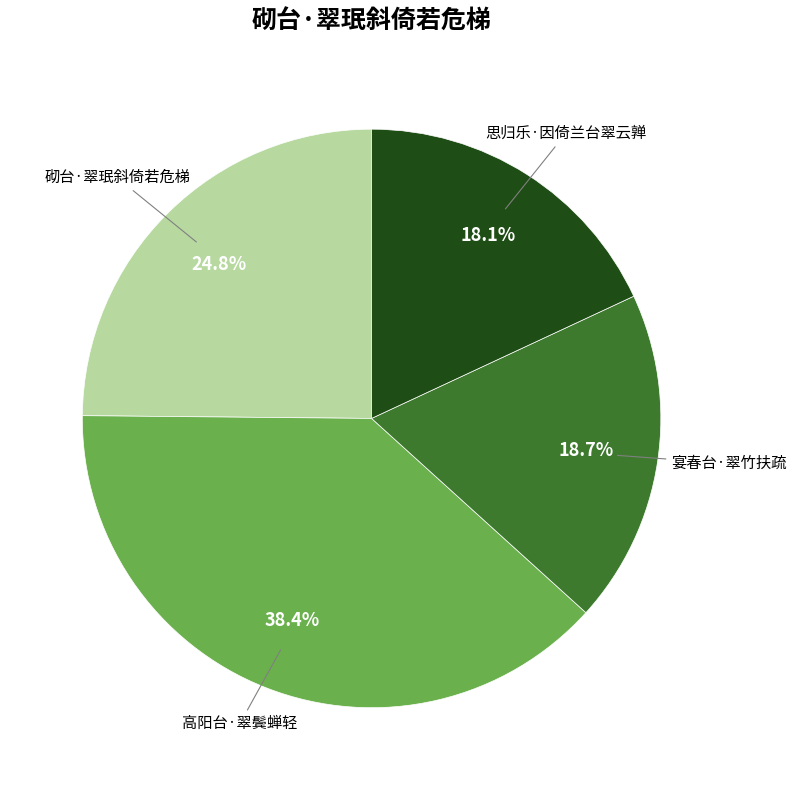

Approximately how many times larger is the value at 砌台·翠珉斜倚若危梯 compared to 思归乐·因倚兰台翠云亸?

1.4